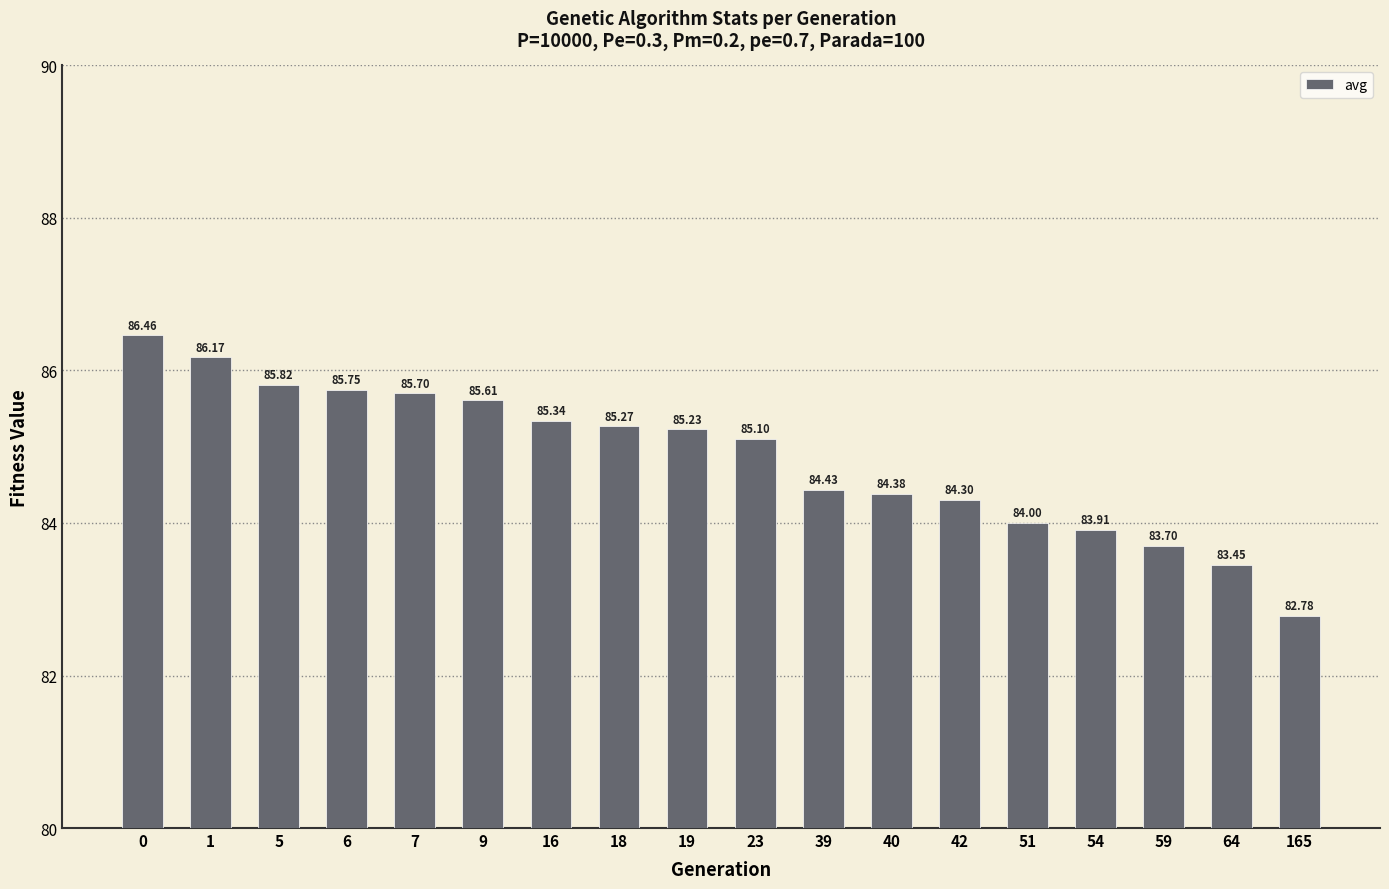

List the labels in order of value, largest first.

0, 1, 5, 6, 7, 9, 16, 18, 19, 23, 39, 40, 42, 51, 54, 59, 64, 165